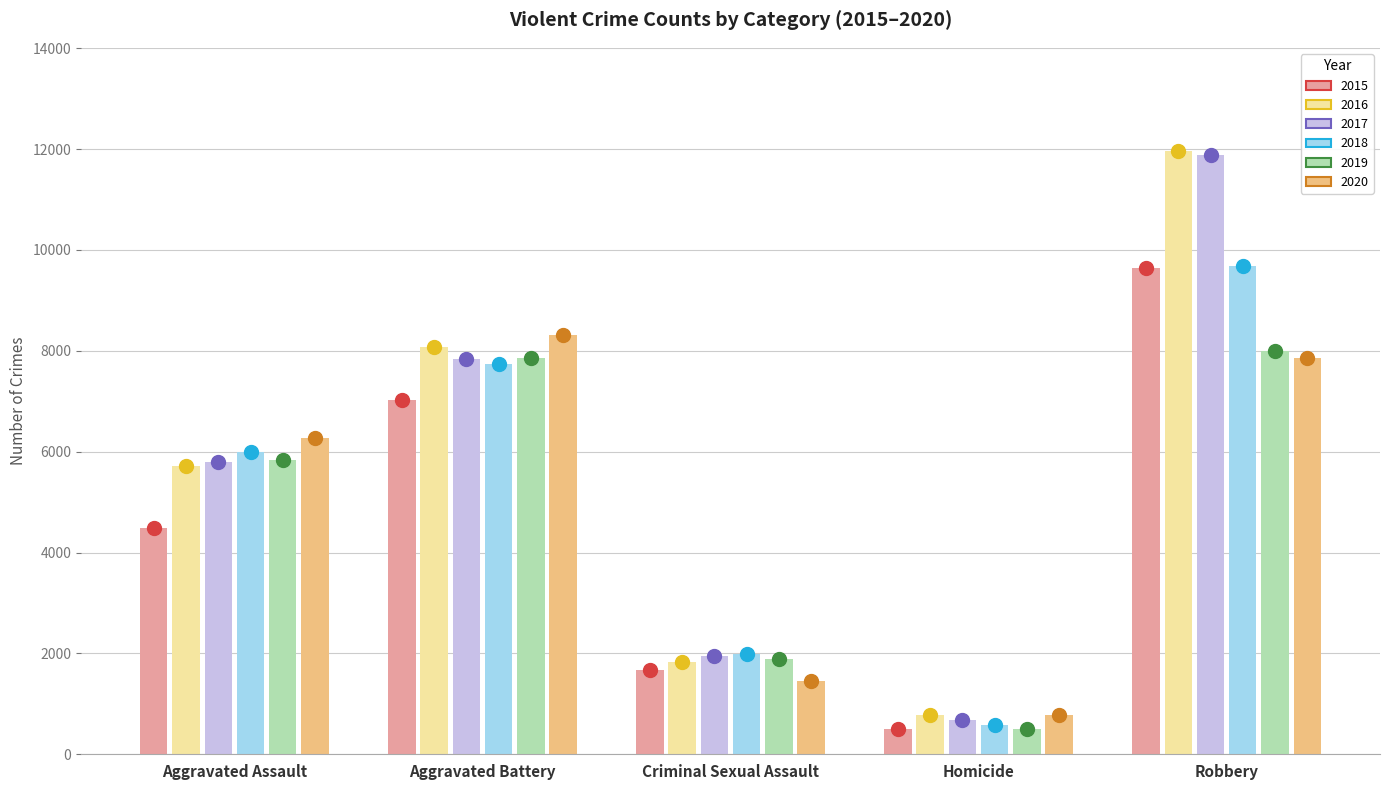

What is the minimum value shown in the chart?

496